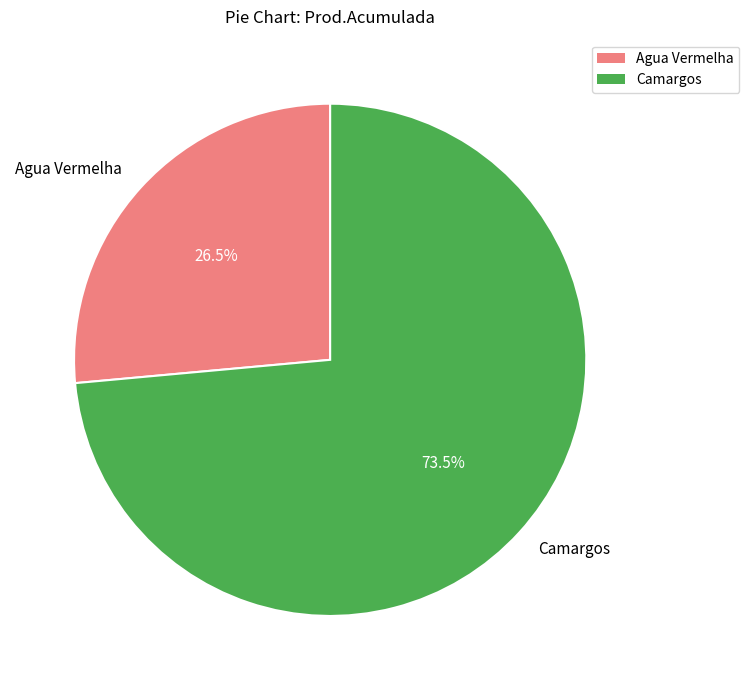

What is the largest slice in the pie chart?

Camargos